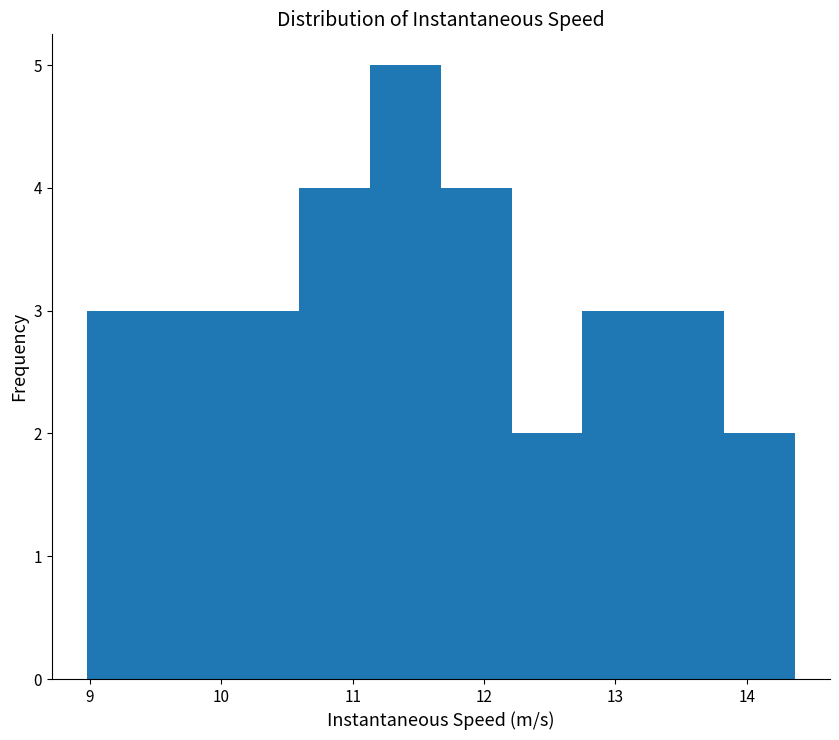

Reading left to right, transcribe this chart: for each bar, give the range it covers on the x-axis and its height. Neither the bar edges nor the heights are printed on the chart, so give them approximately, as read against the axes.

9.0 to 9.5: 3
9.5 to 10.1: 3
10.1 to 10.6: 3
10.6 to 11.1: 4
11.1 to 11.7: 5
11.7 to 12.2: 4
12.2 to 12.7: 2
12.7 to 13.3: 3
13.3 to 13.8: 3
13.8 to 14.4: 2